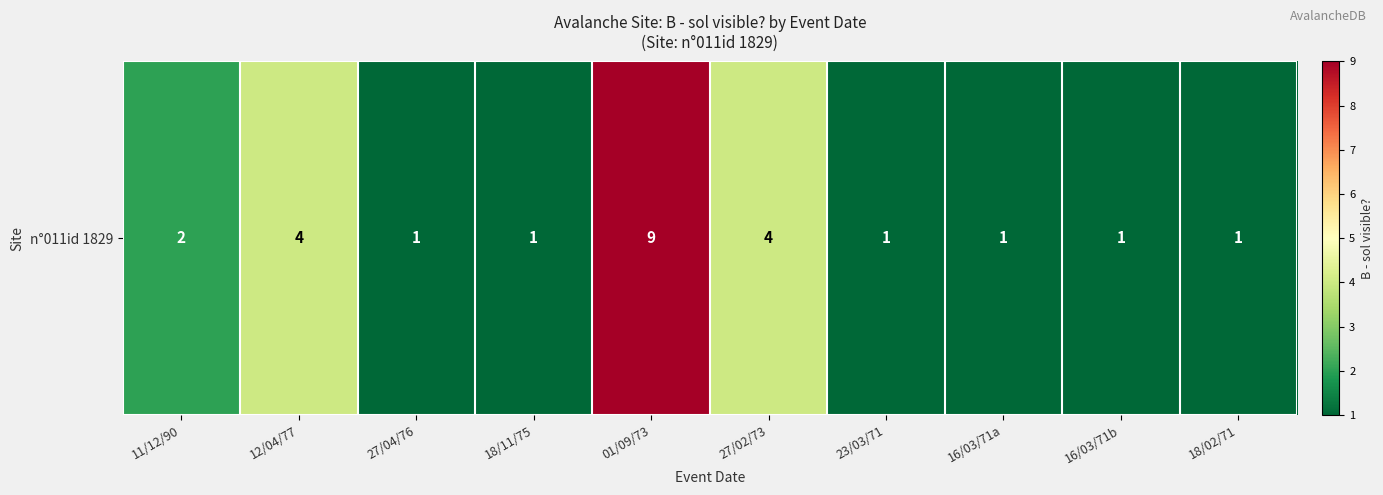

Rank the categories by value from highest to lowest.

01/09/73, 12/04/77, 27/02/73, 11/12/90, 27/04/76, 18/11/75, 23/03/71, 16/03/71a, 16/03/71b, 18/02/71